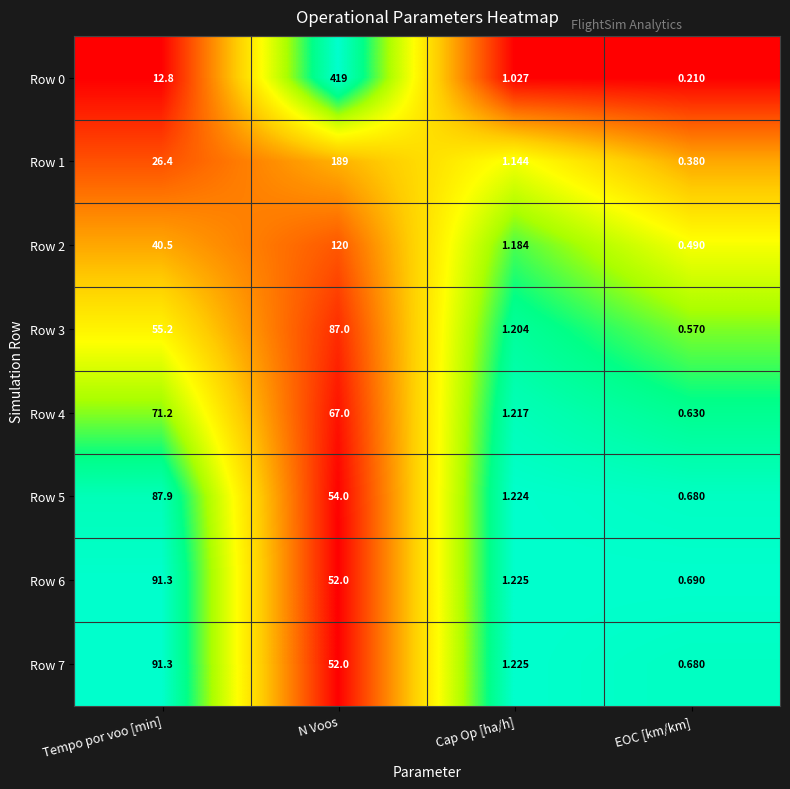

At which label does Row 7 reach its minimum?

EOC [km/km]